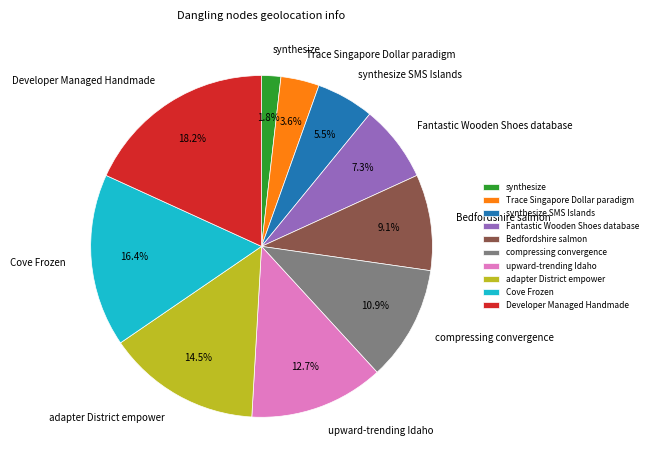

What portion of the pie excludes Developer Managed Handmade?

81.8%